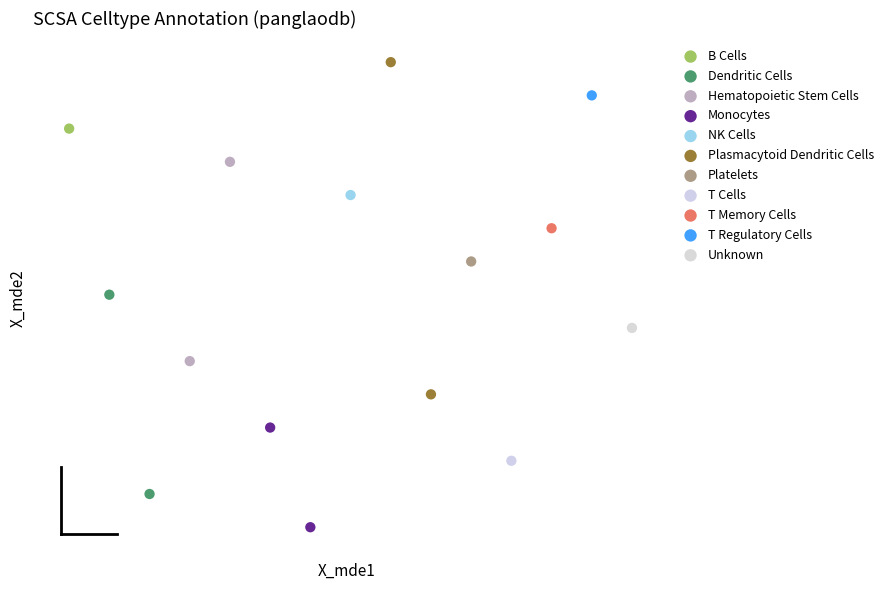

Which series reaches the minimum Y coordinate?

Monocytes